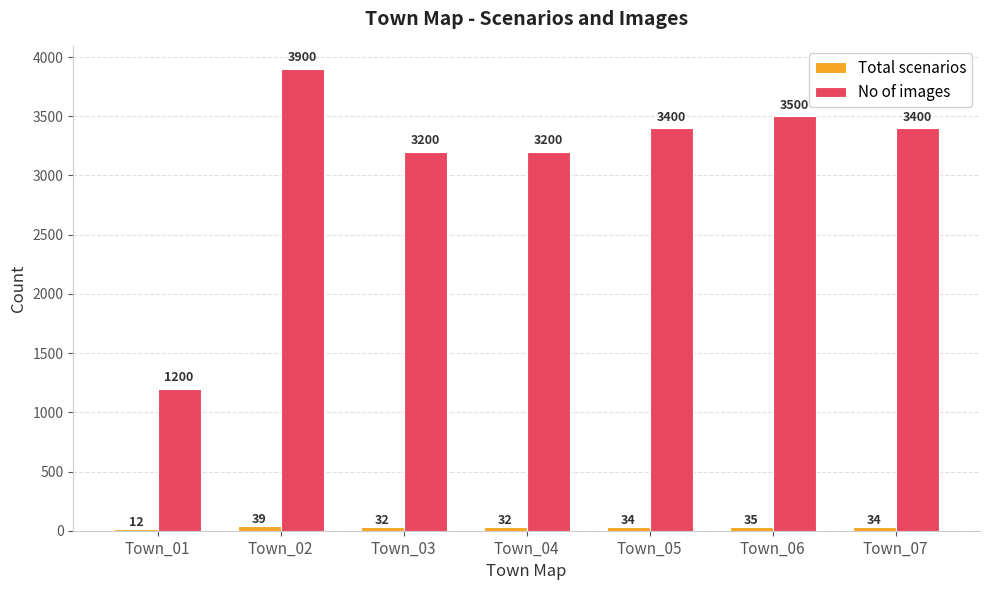

Which series has the largest total across all categories?

No of images